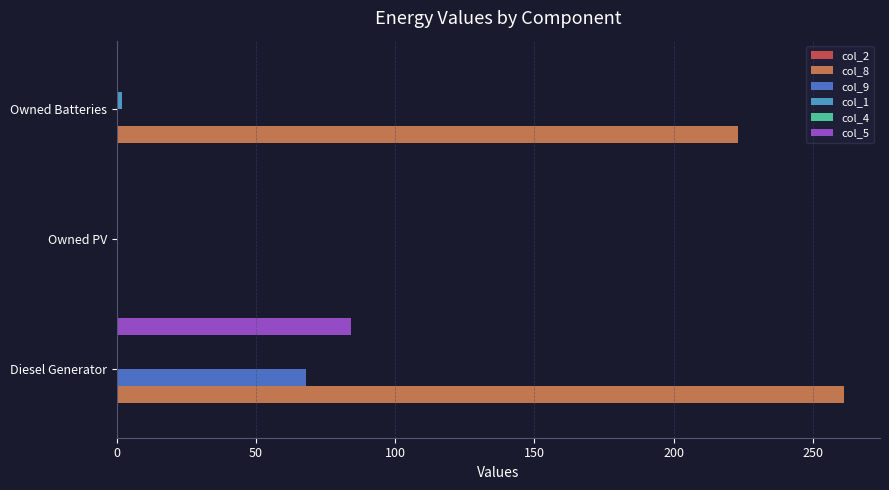

Which category has the highest value across all series?

Diesel Generator